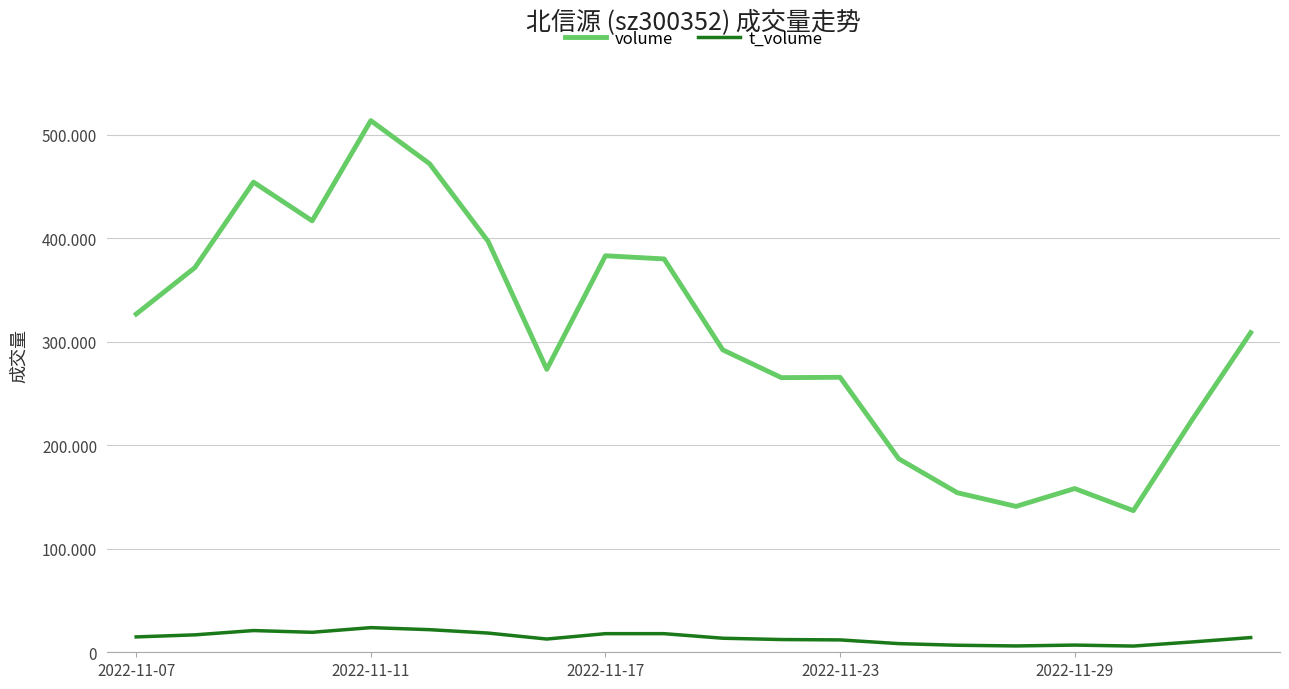

Is this an area chart (filled region under the line)?

No